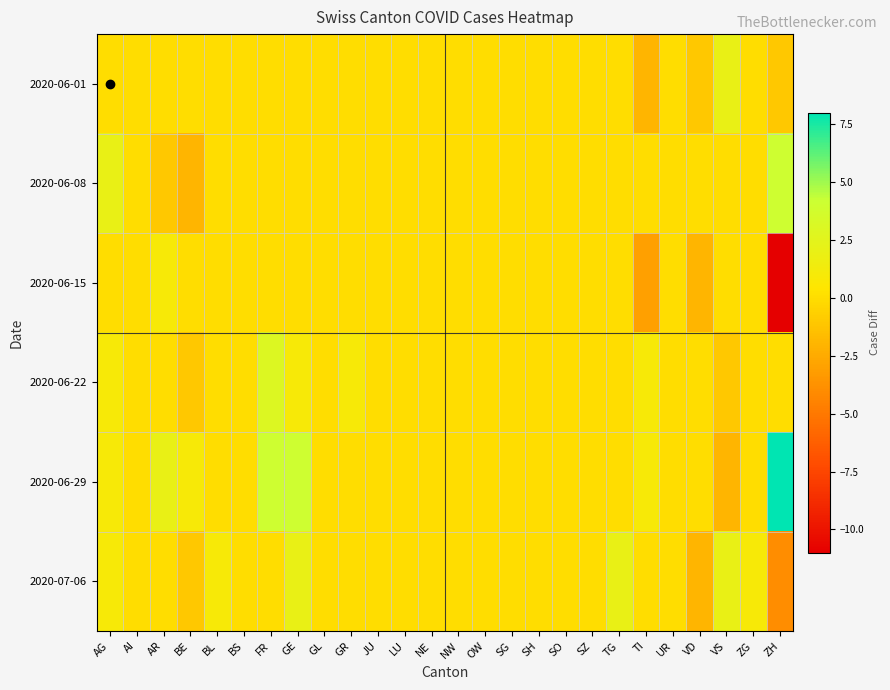

Count the number of data series in this chart.

6